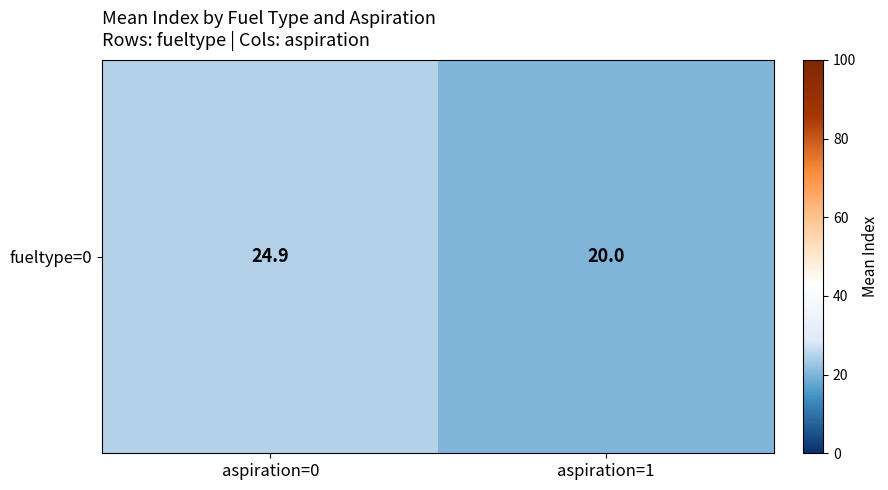

Approximately how many times larger is the value at aspiration=0 compared to aspiration=1?

1.2